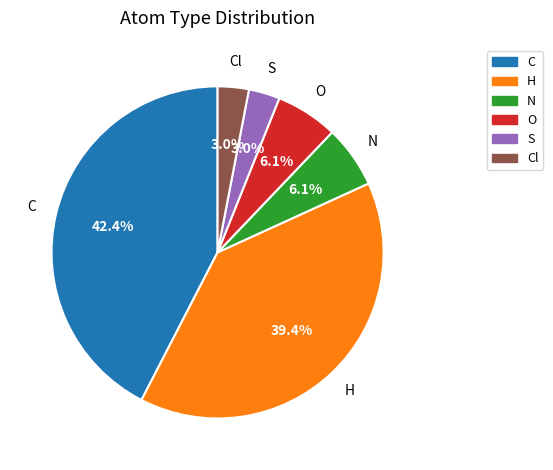

Is there any slice that represents more than half of the pie?

No